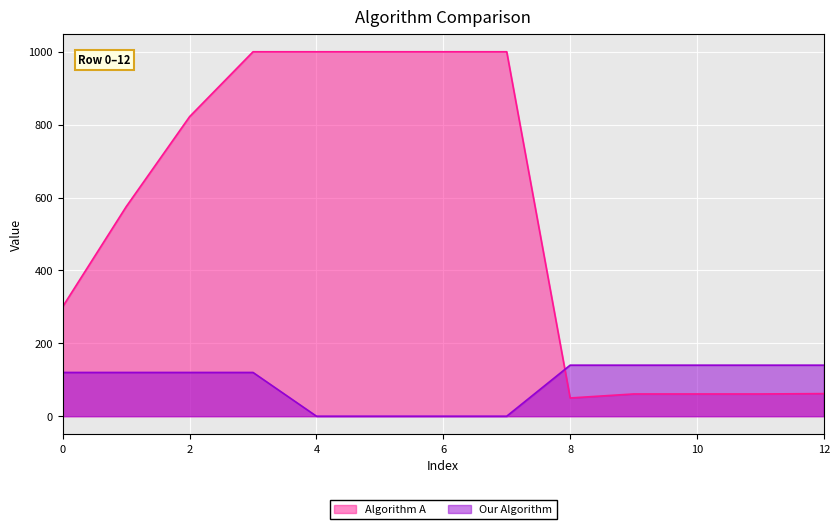

Rank the categories by Our Algorithm value from highest to lowest.

10, 11, 9, 12, 8, 0, 3, 2, 1, 4, 5, 6, 7